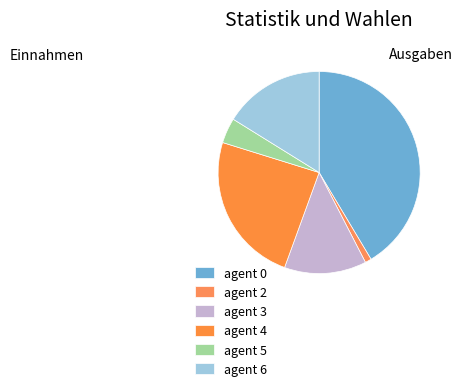

Does any single category account for the majority?

No